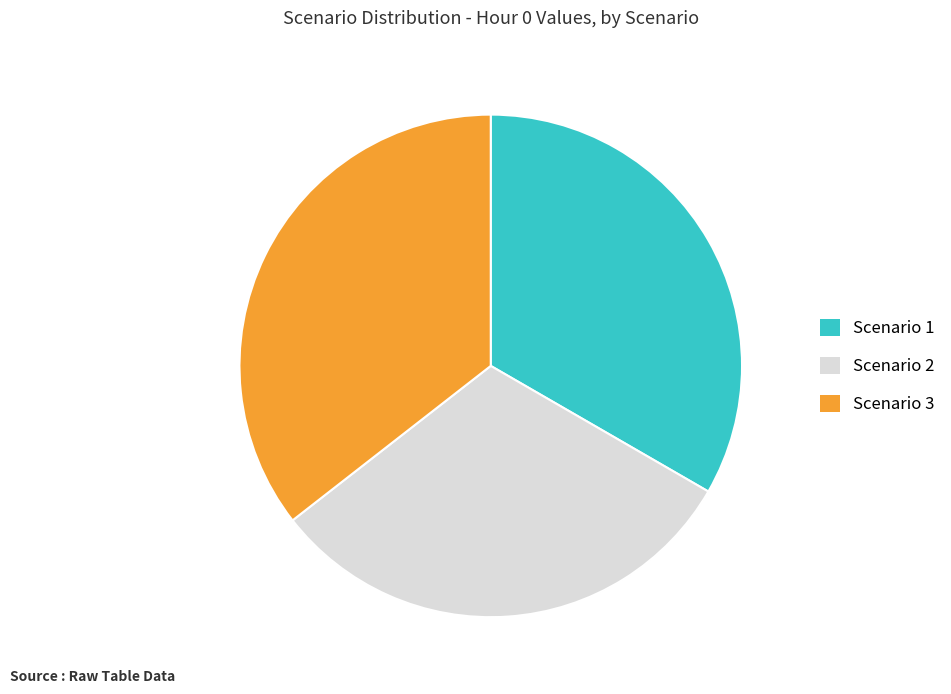

Is there any slice that represents more than half of the pie?

No